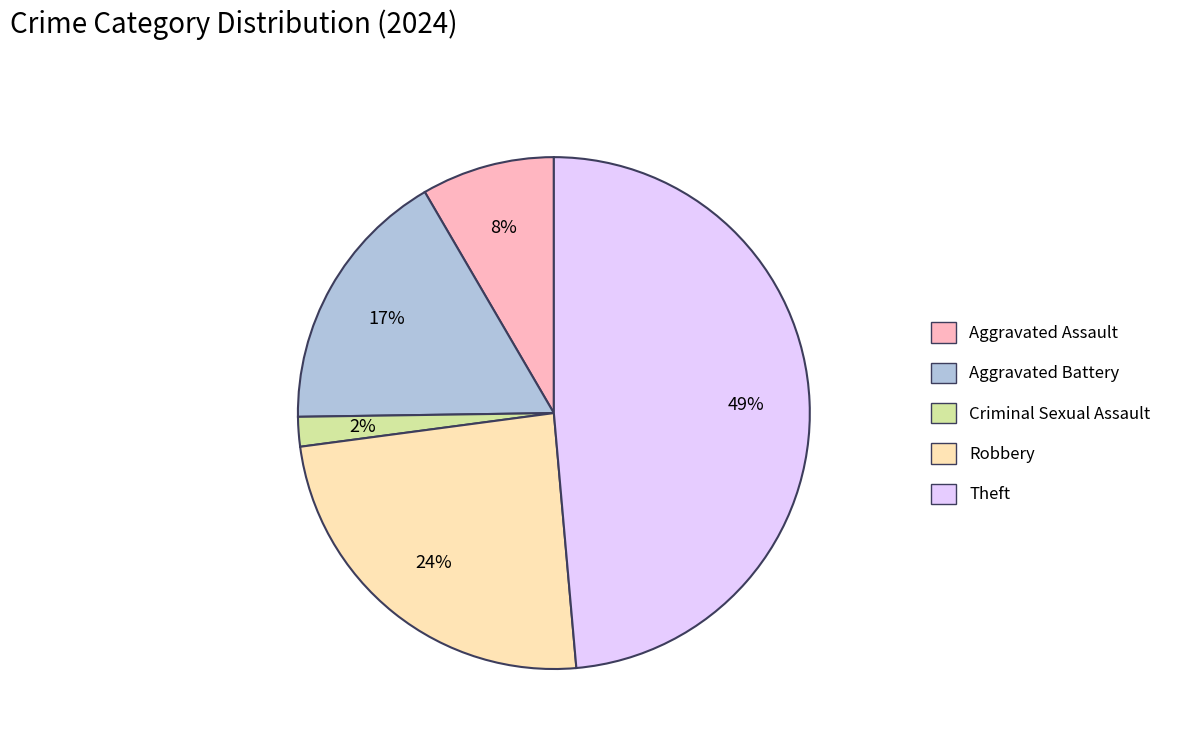

Is Aggravated Battery the majority of the pie?

No